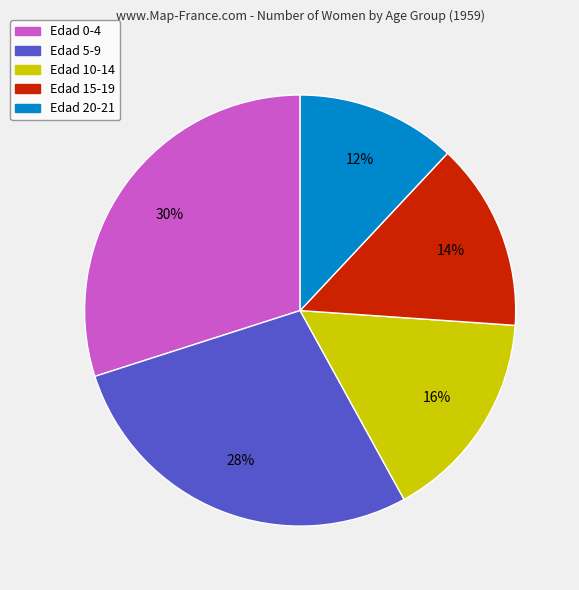

To the nearest percent, what portion does Edad 5-9 represent?

28%